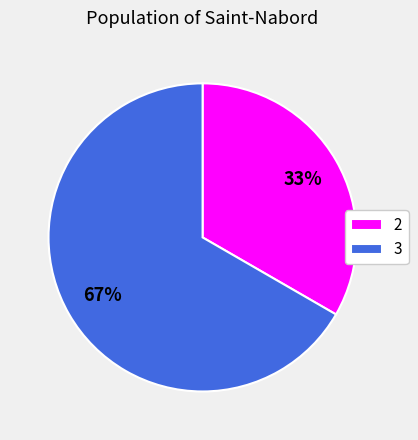

Is the sum of 2 and 3 greater than half?

Yes